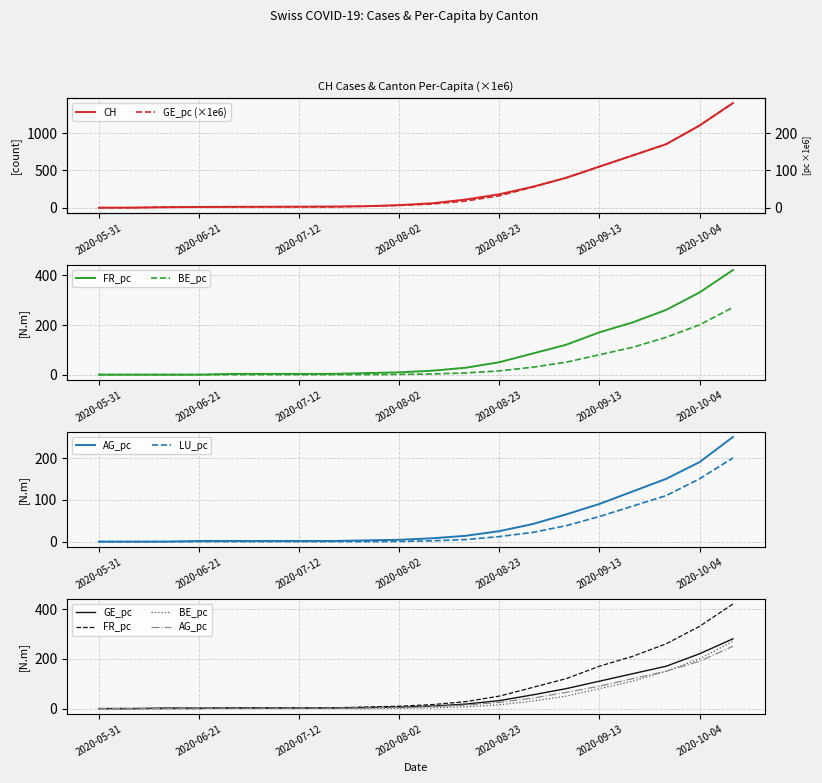

True or false: CH and AG_pc intersect in this chart.

False